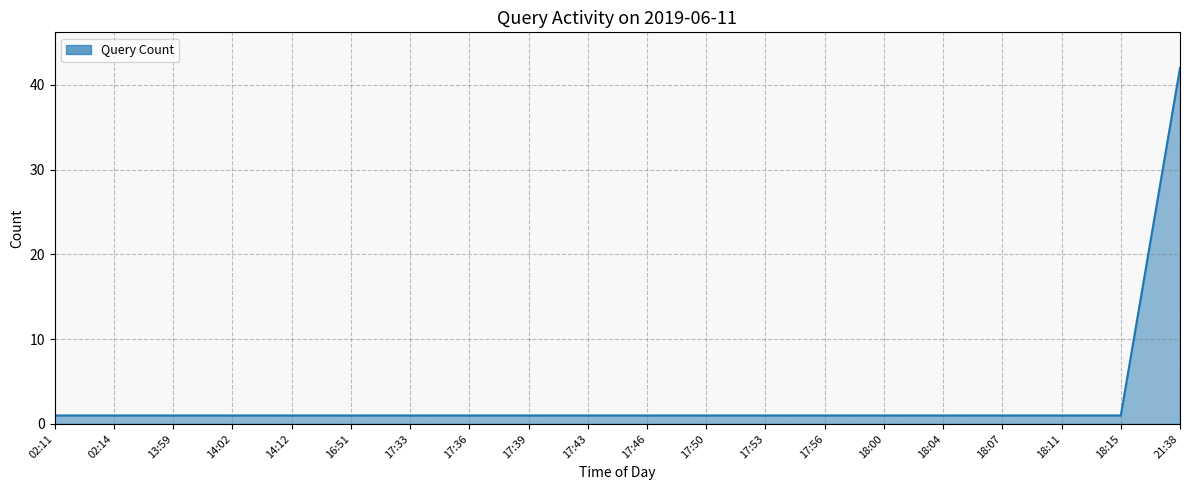

At which category does the chart reach its peak across all series?

21:38